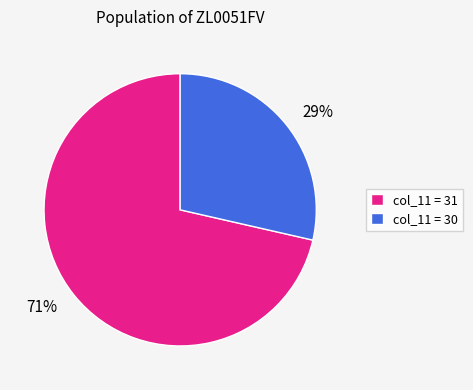

The 29% slice represents 43% of the pie. True or false?

False